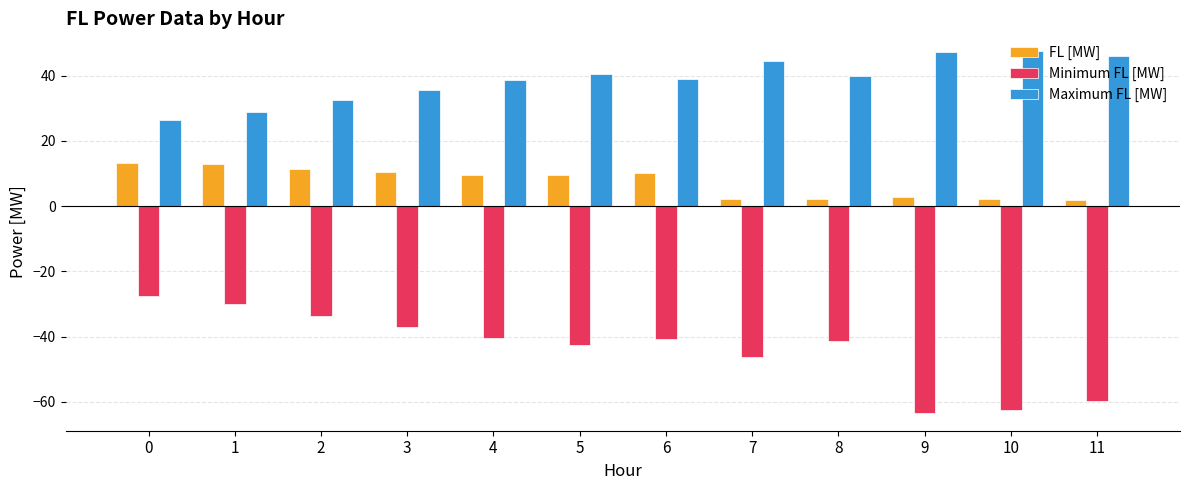

Does the chart contain any negative values?

Yes